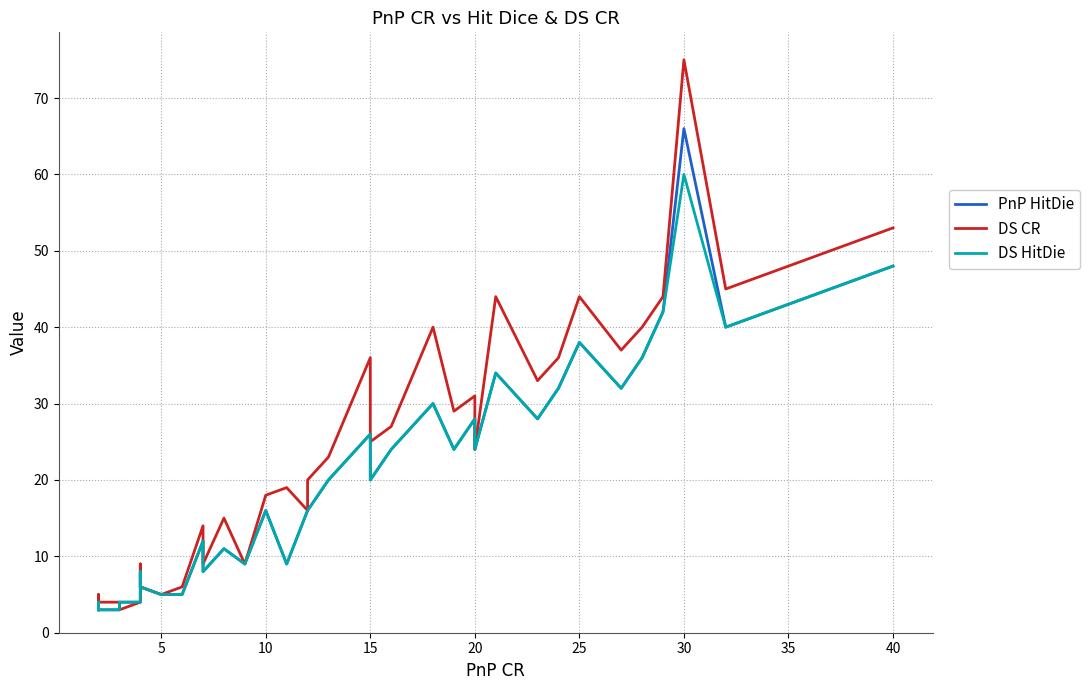

What is the difference between the maximum and second lowest values in the DS CR series?

72